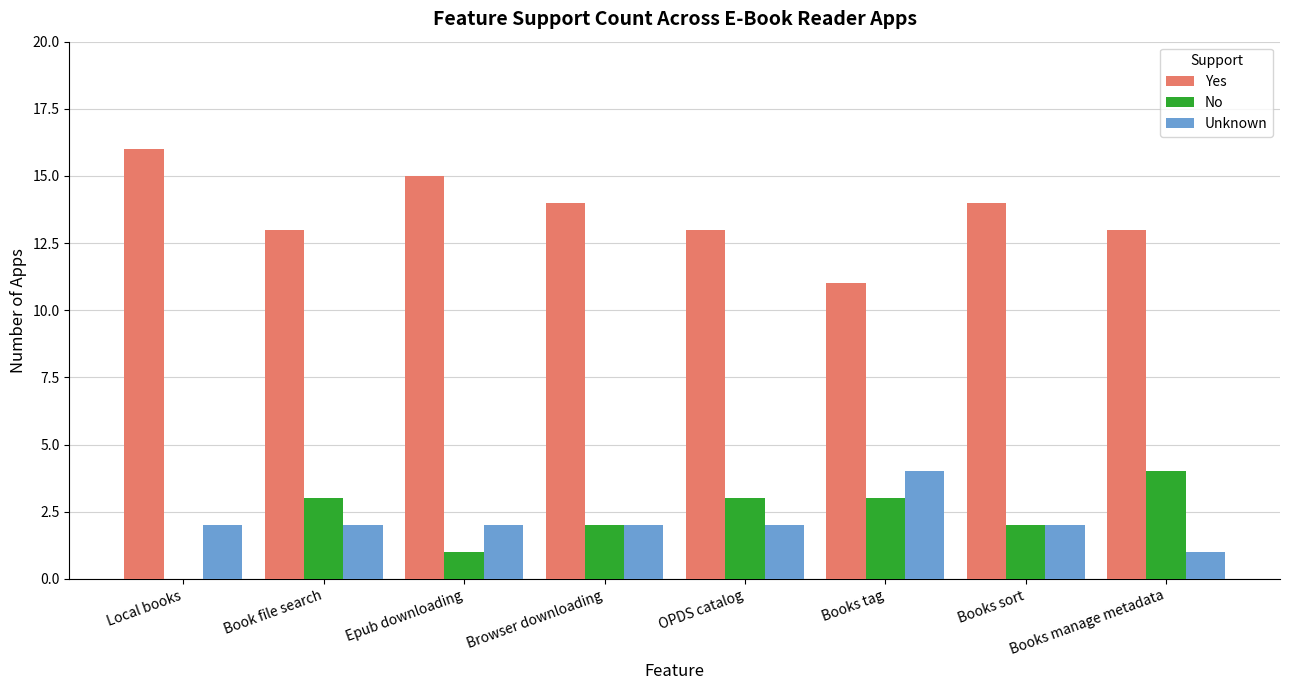

The value of Yes at Books sort is 22. True or false?

False